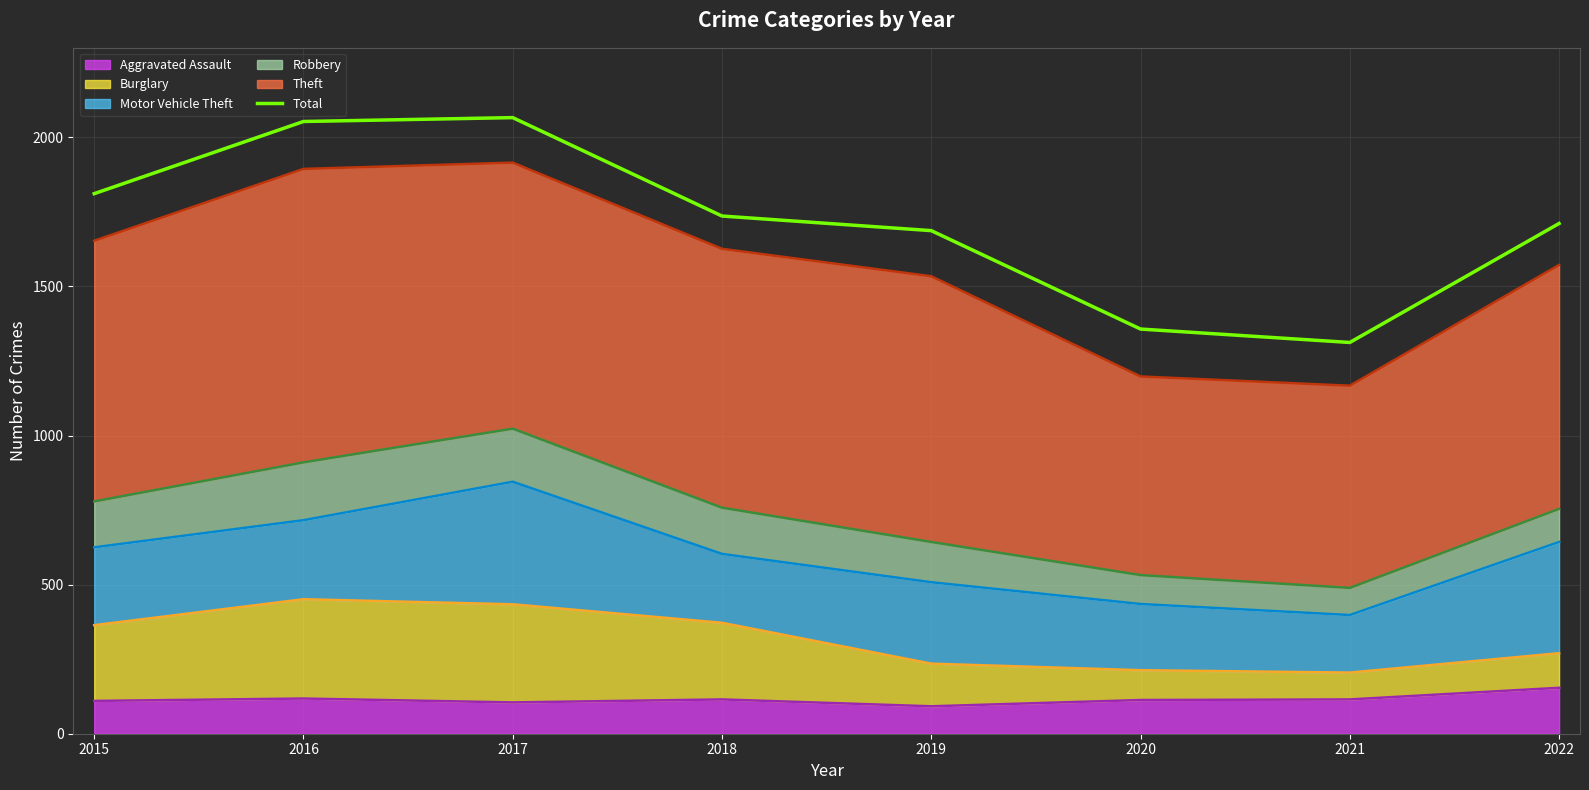

Reading left to right, transcribe all the data shown in this chart.

1811	2053	2066	1736	1687	1357	1312	1711